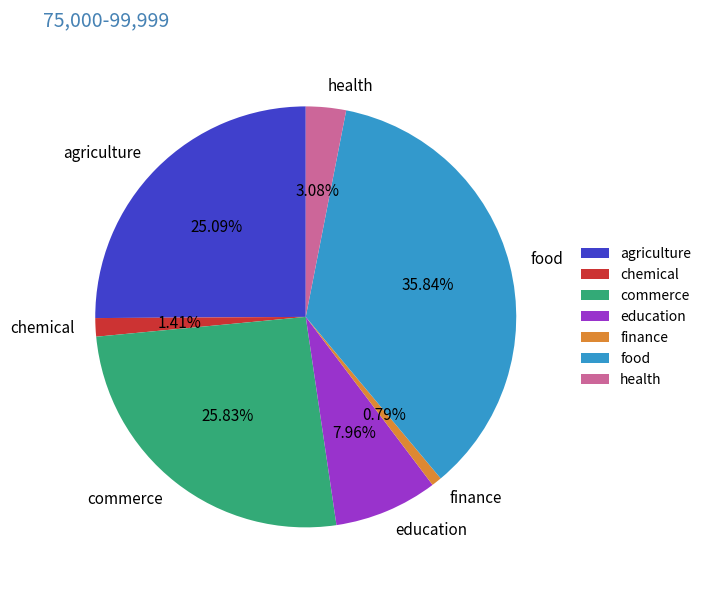

What is the ratio of the value at health to the value at finance?

3.9